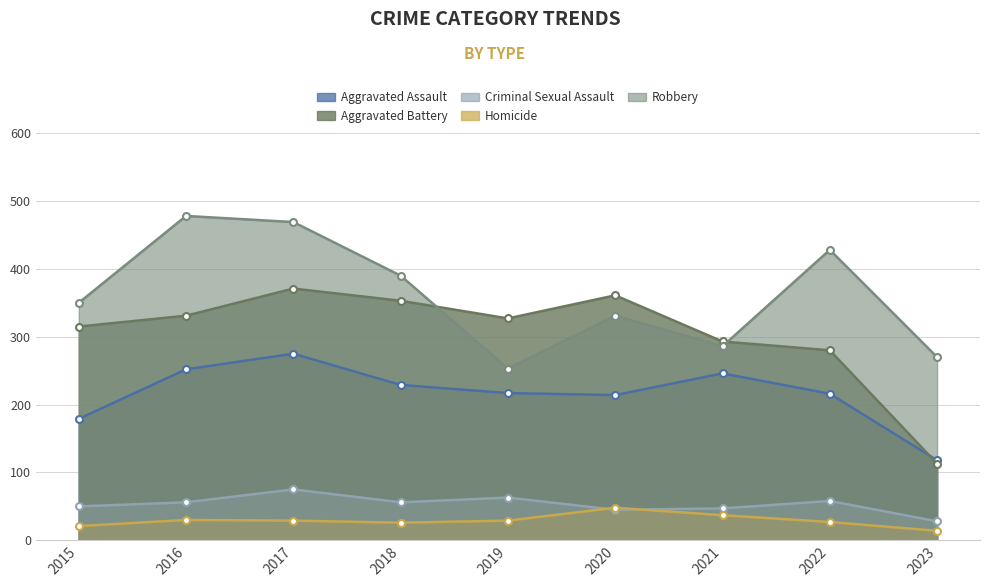

Is the value of Aggravated Assault at 2021 greater than the value of Criminal Sexual Assault at 2023?

Yes